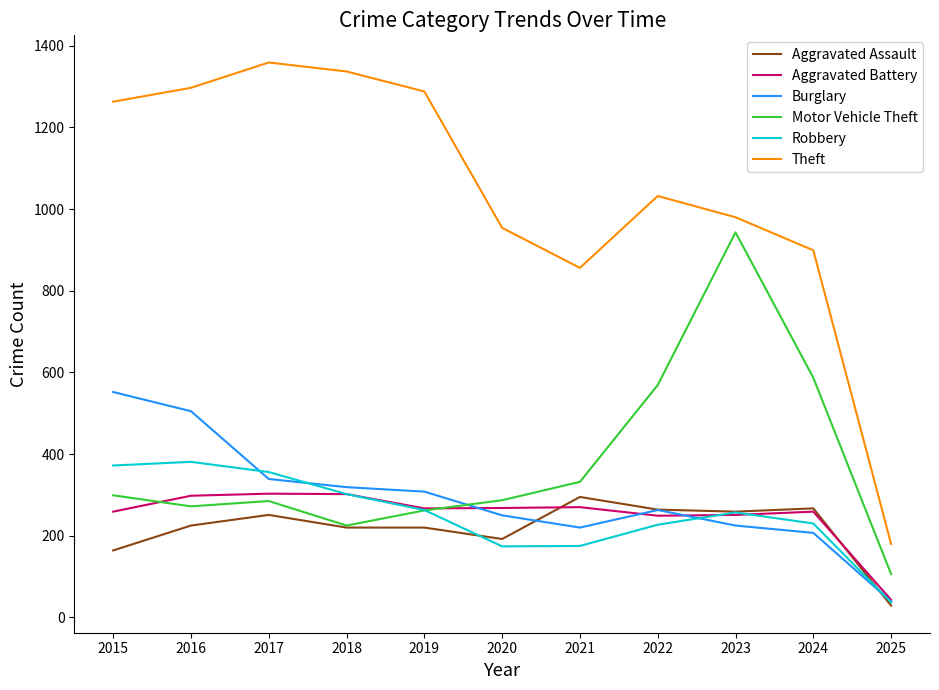

At which label is Motor Vehicle Theft closest to 524?

2022